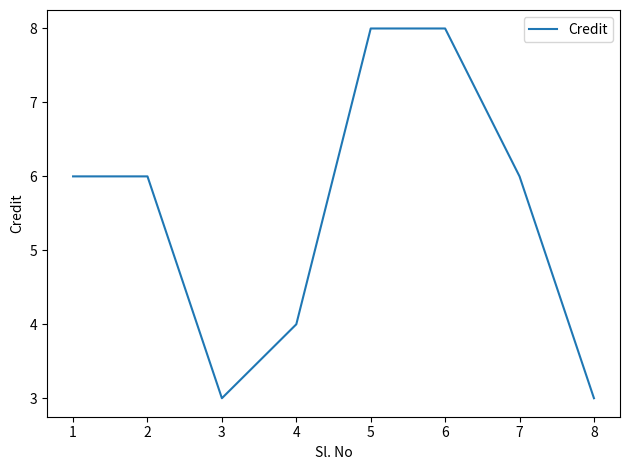

What is the change in value from 3 to 6?

+5